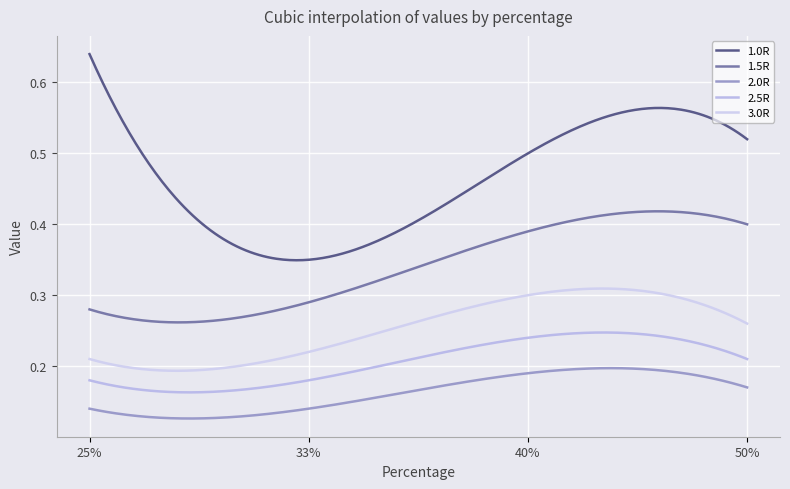

What is the label of the 3rd point from the left?

40%